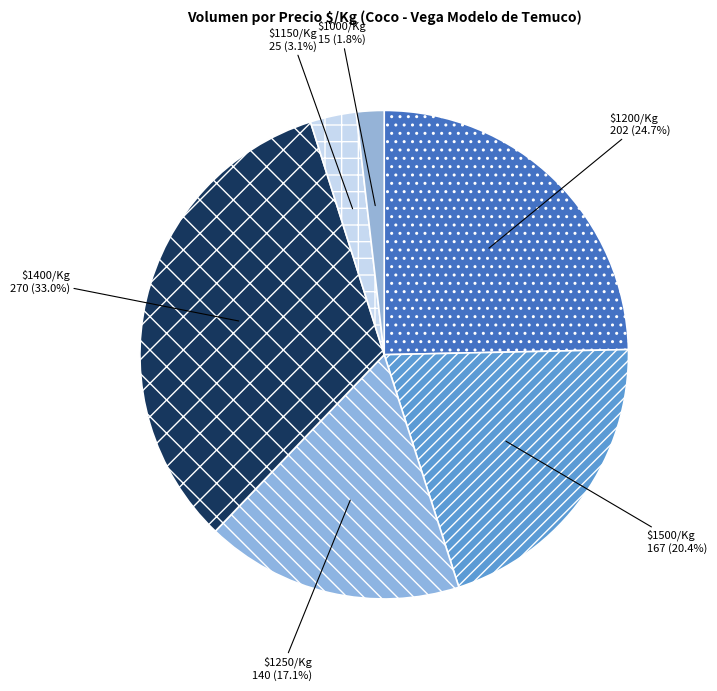

Does $1400/Kg represent more than half of the total?

No